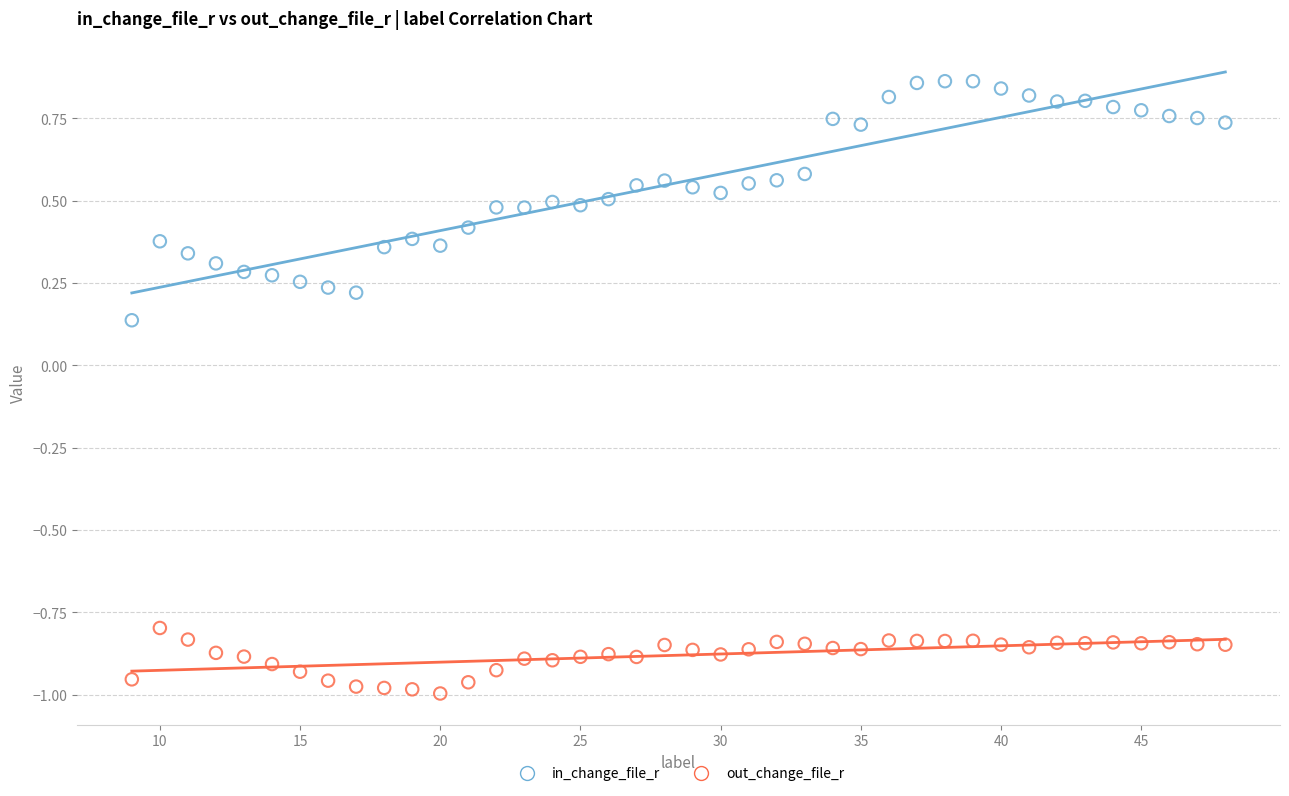

Which series contains the highest Y value?

in_change_file_r